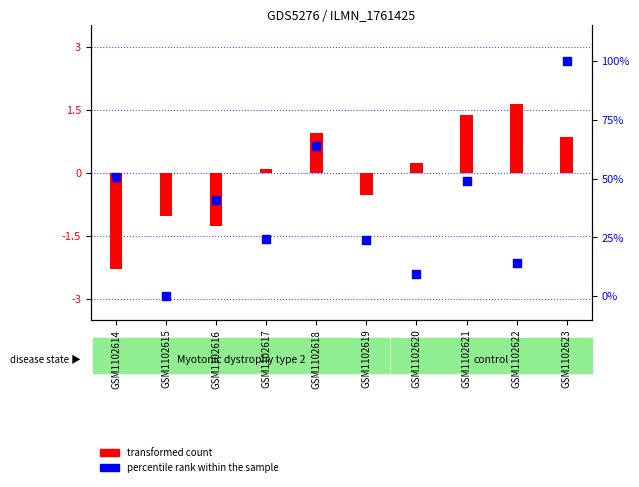

What are all the series names shown in the legend?

transformed count, percentile rank within the sample